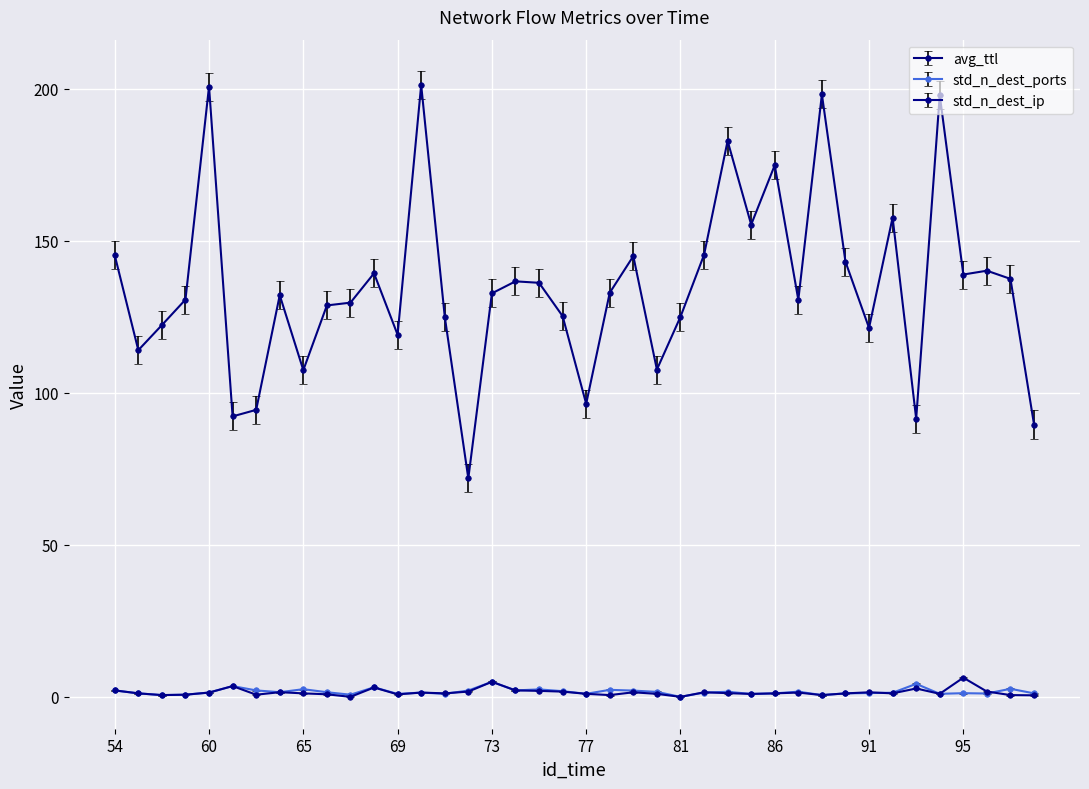

True or false: avg_ttl and std_n_dest_ports cross at least once.

False